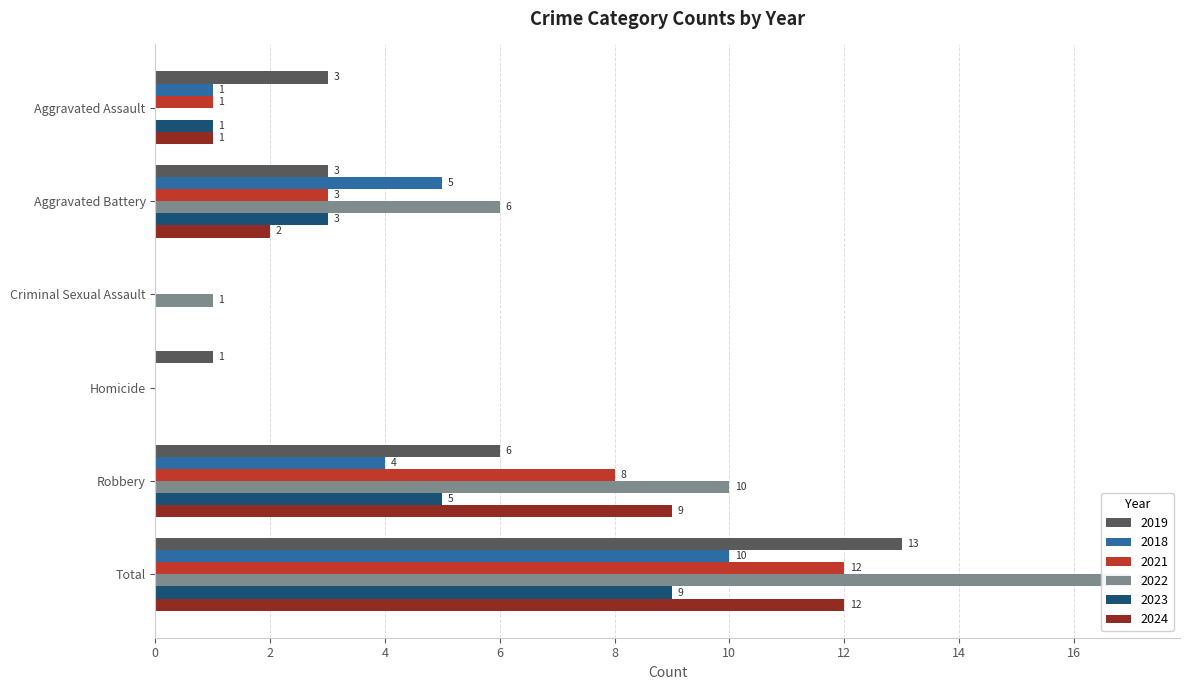

The 2024 series shows 9 at Robbery. True or false?

True